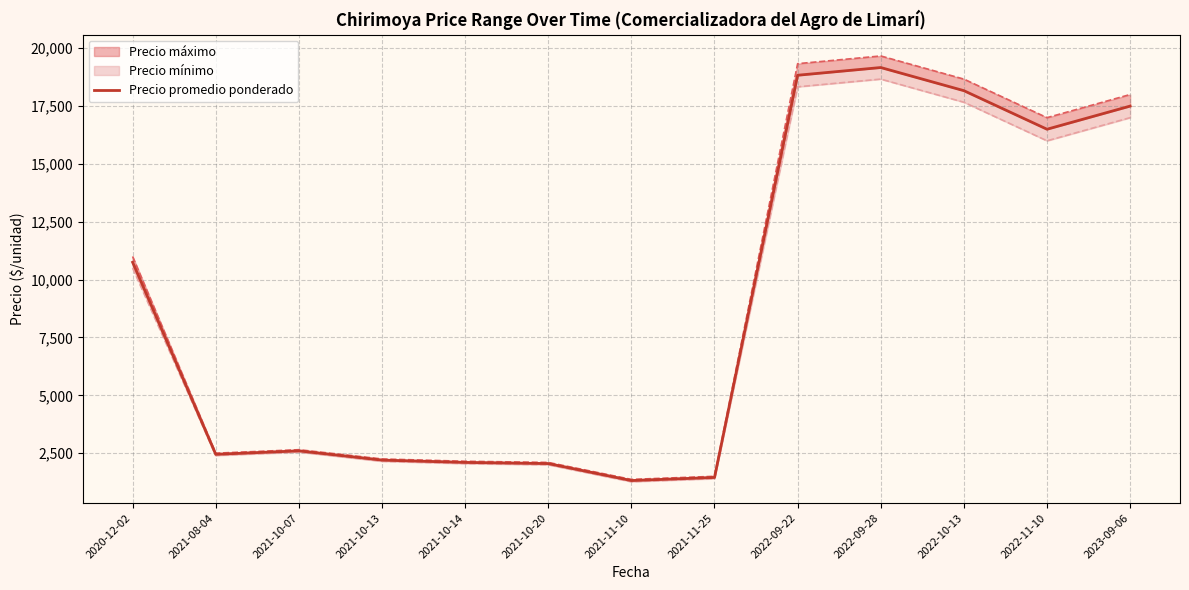

Rank the categories by value from lowest to highest.

2021-11-10, 2021-11-25, 2021-10-20, 2021-10-14, 2021-10-13, 2021-08-04, 2021-10-07, 2020-12-02, 2022-11-10, 2023-09-06, 2022-10-13, 2022-09-22, 2022-09-28